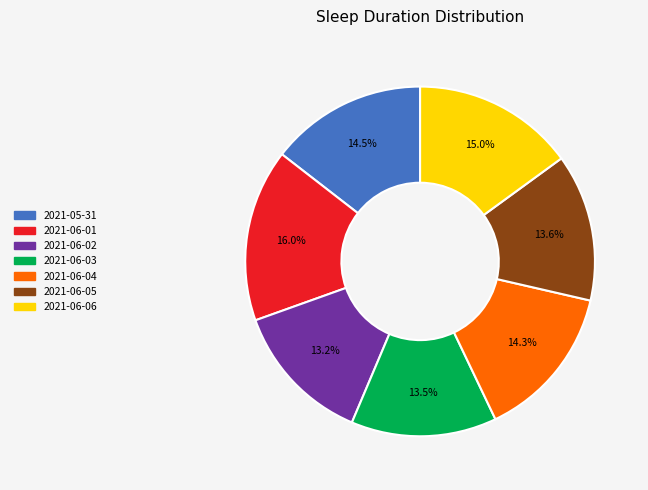

What portion of the pie excludes 2021-06-02?

86.8%